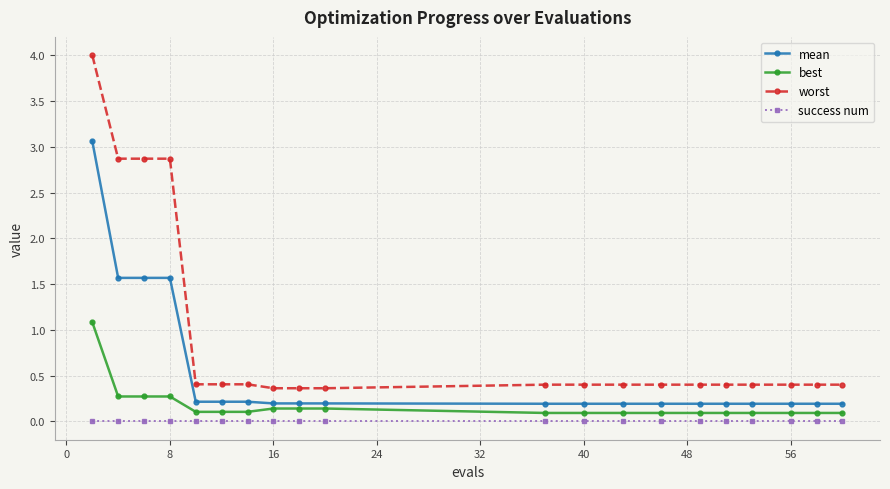

What is the minimum value for mean?

0.2